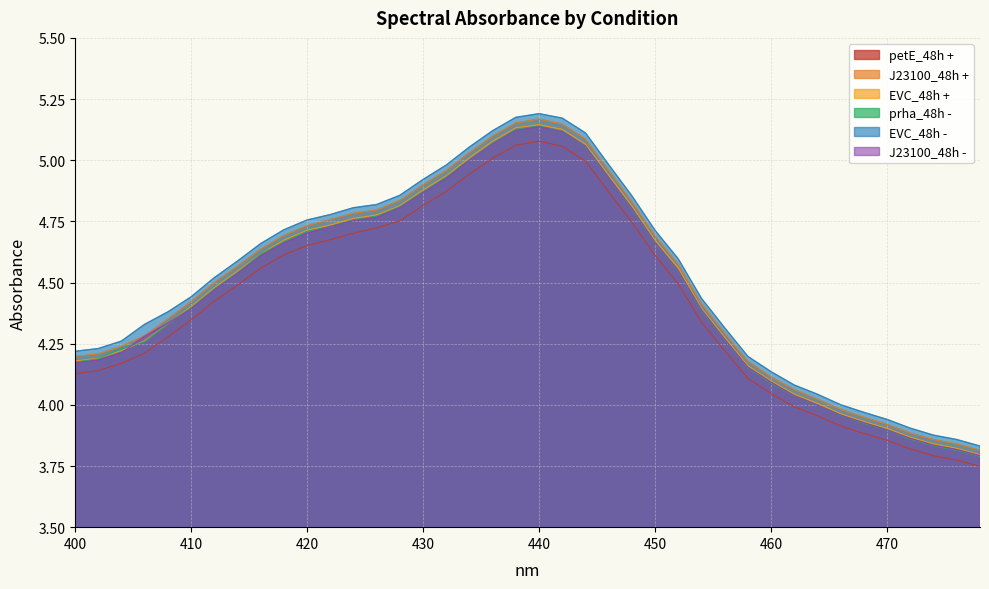

True or false: petE_48h + and prha_48h - cross at least once.

False